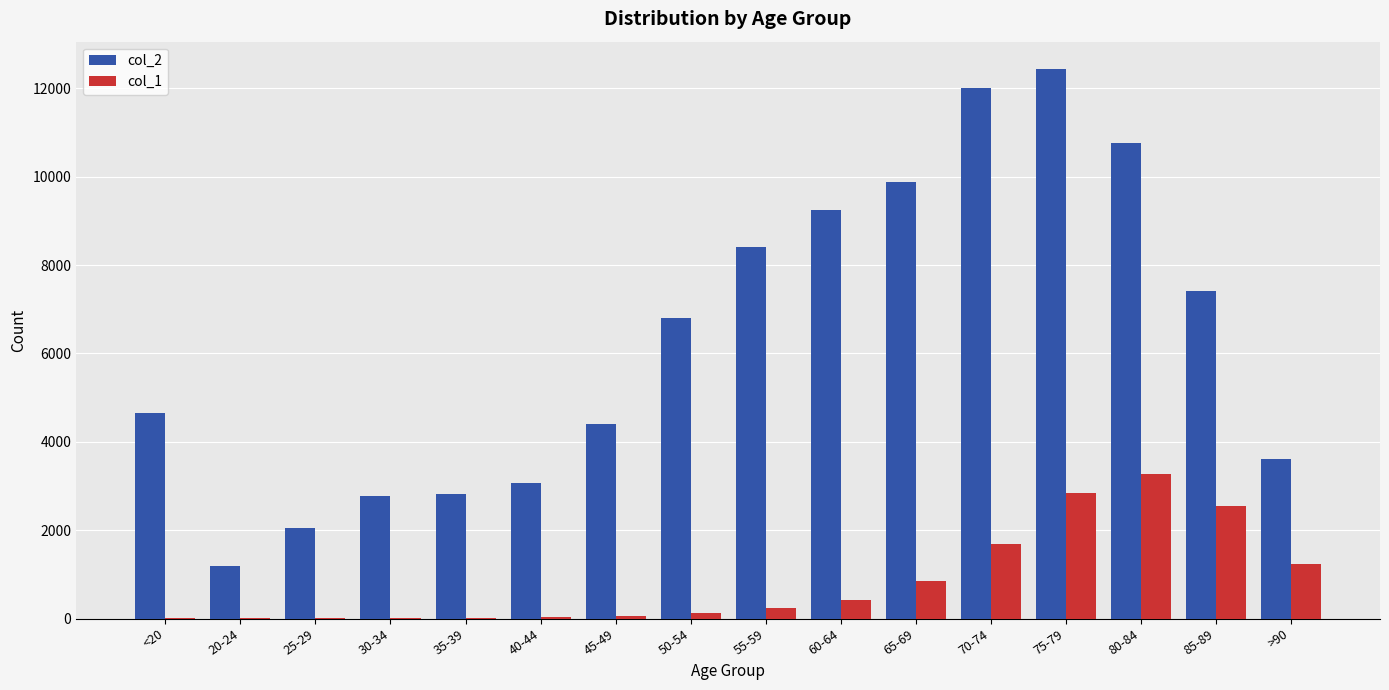

Which category has the highest value in the col_2 series?

75-79